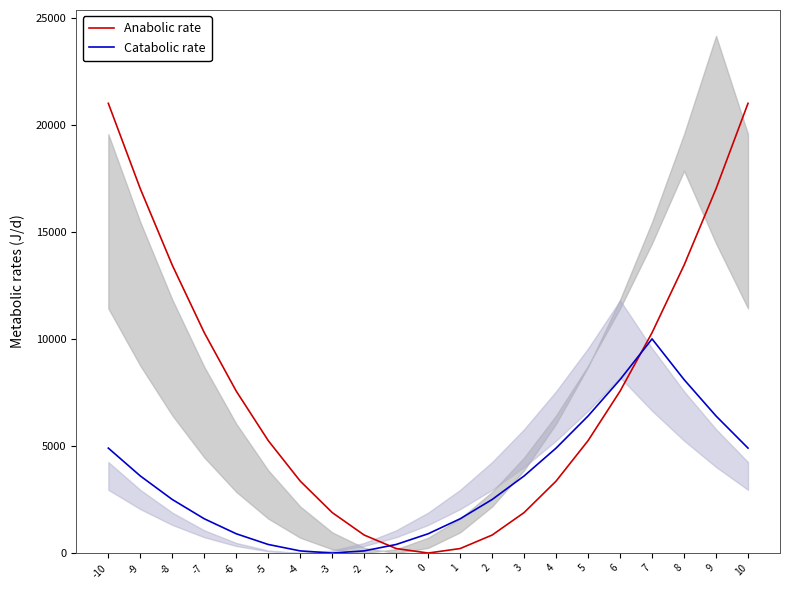

Which series changed the most between -2 and 6?

Catabolic rate